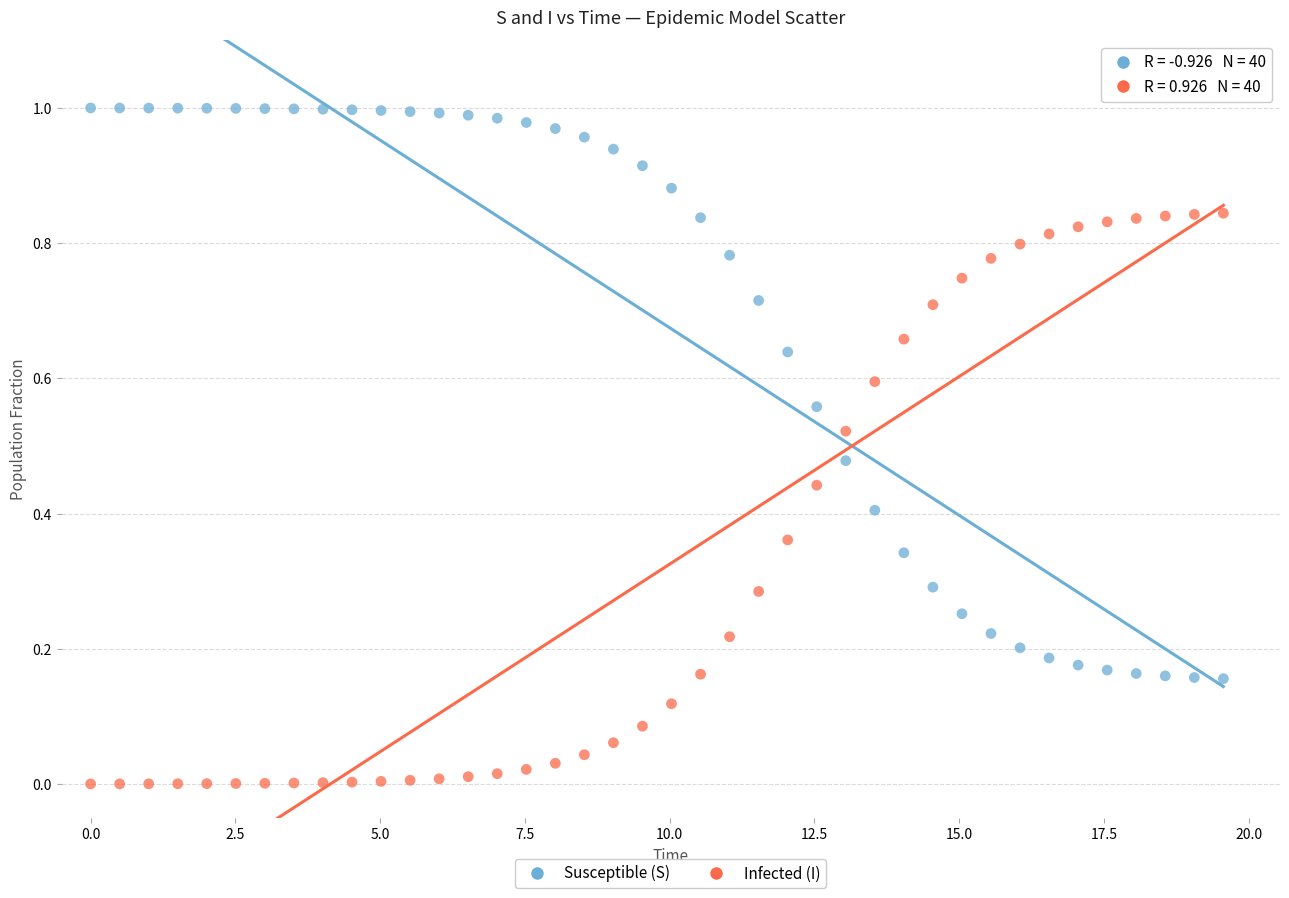

What is the X range (max minus min) for the scatter plot?

19.6